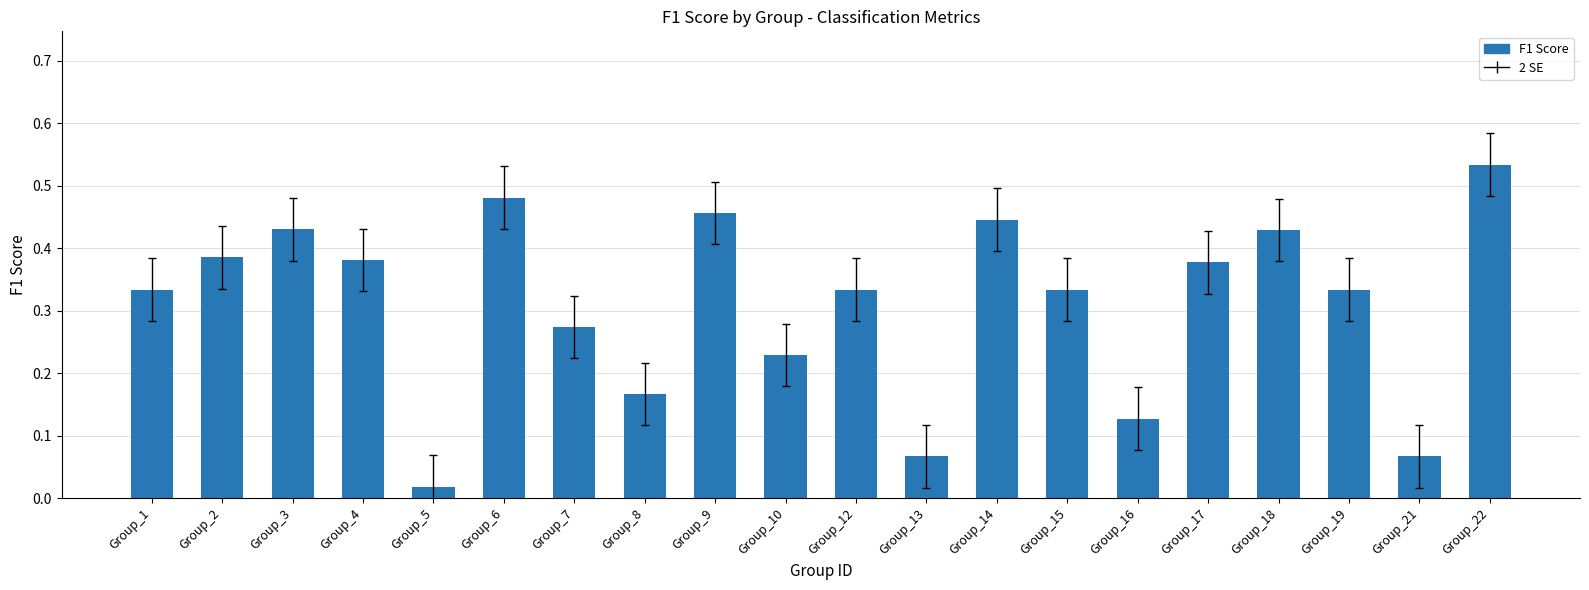

The value at Group_18 is 0.1. True or false?

False